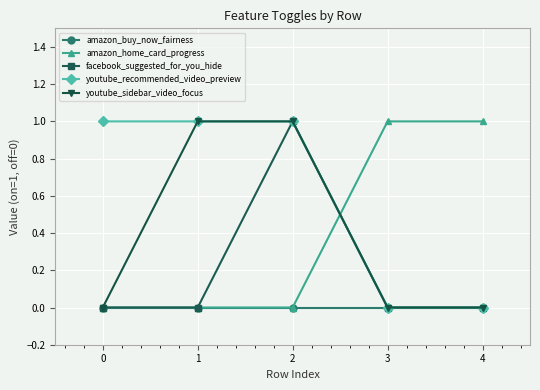

What is the maximum value shown in the chart?

1